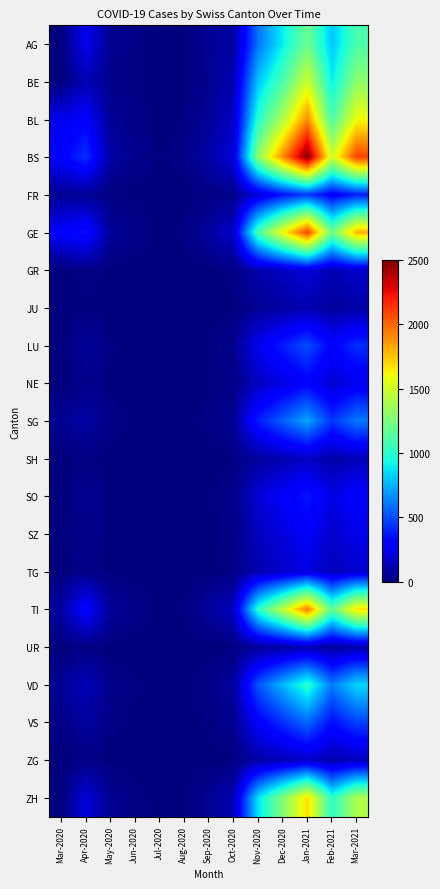

What is the greatest value displayed?

2500